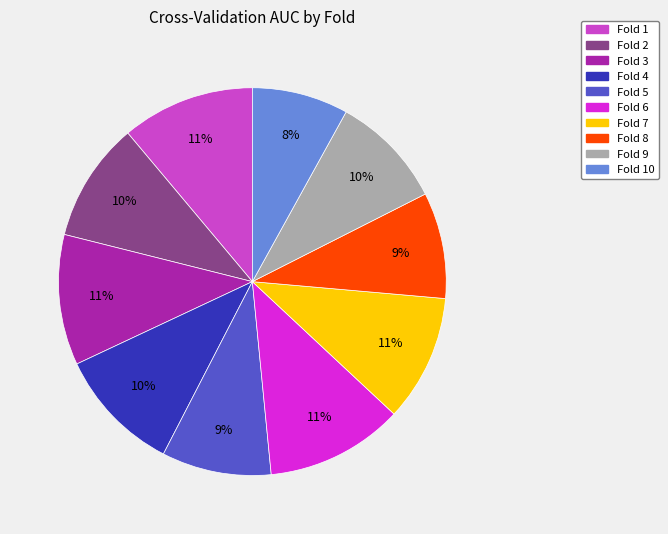

To the nearest percent, what is the difference between the largest and smallest slice percentages?

3%